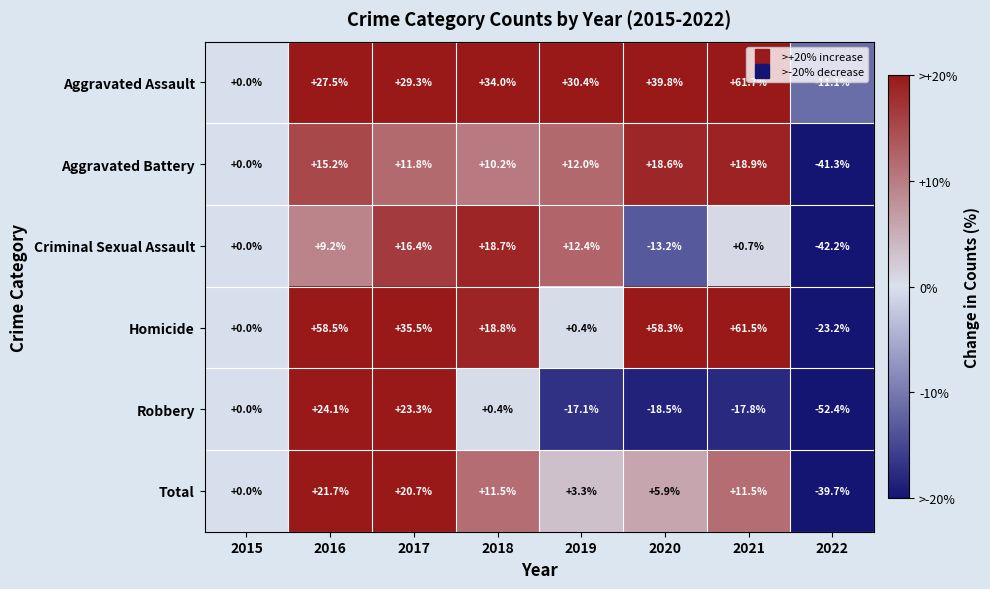

List the series in order of their peak value, lowest first.

Criminal Sexual Assault, Aggravated Battery, Total, Robbery, Homicide, Aggravated Assault